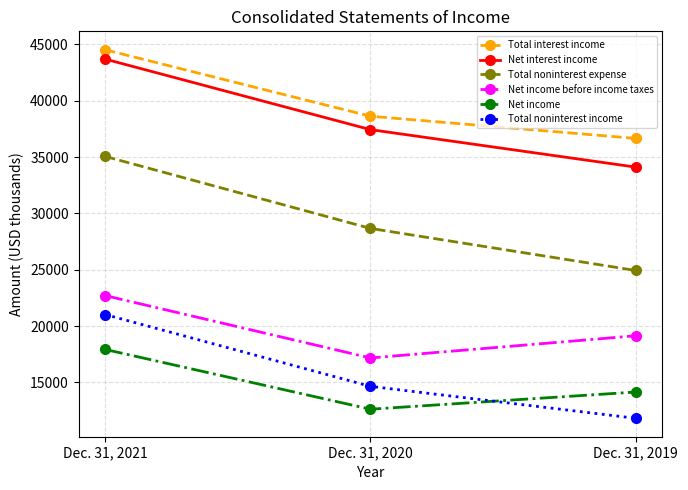

At how many categories does at least one series exceed 35405?

3